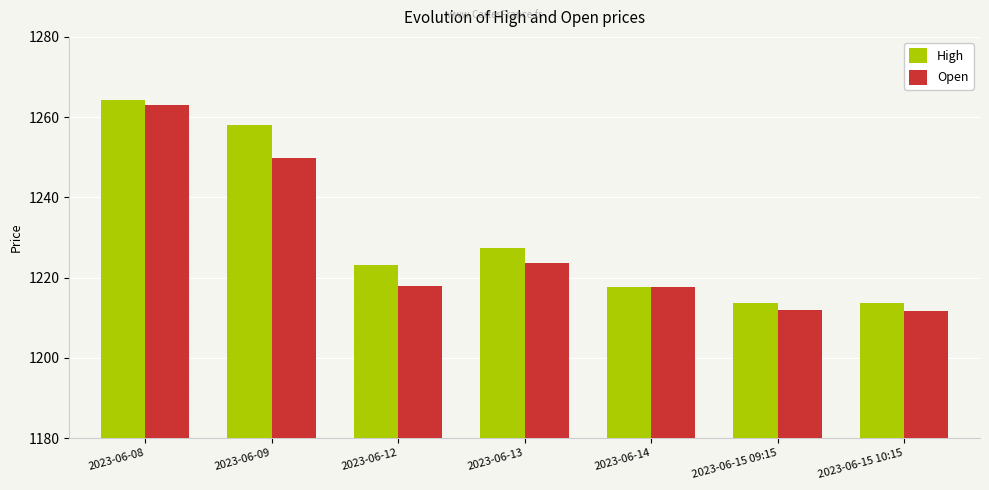

Between 2023-06-12 and 2023-06-15 10:15, which series saw the biggest shift?

High